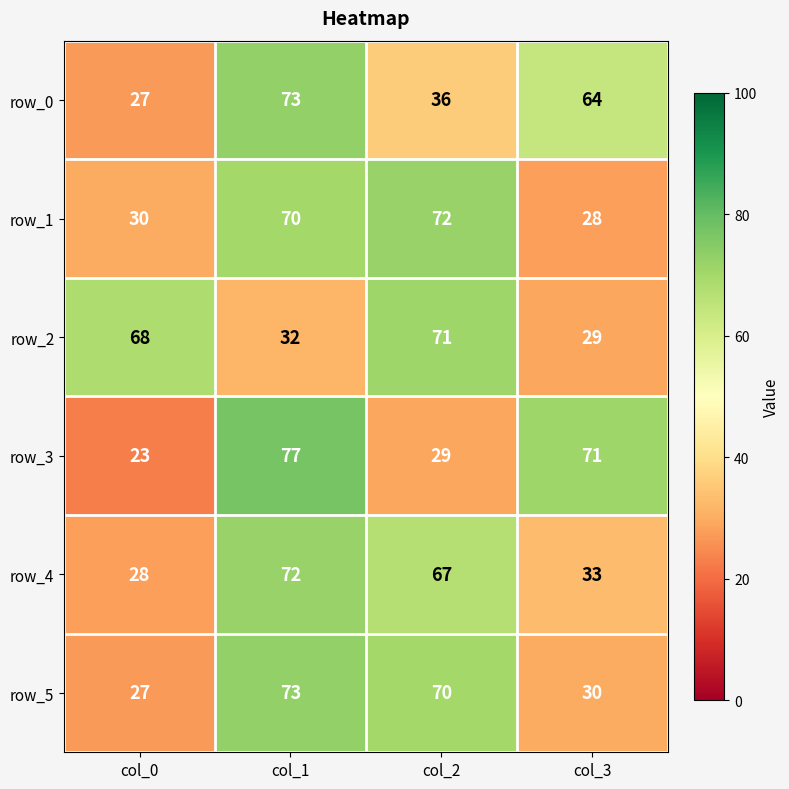

What is the total value across all series at col_1?

397